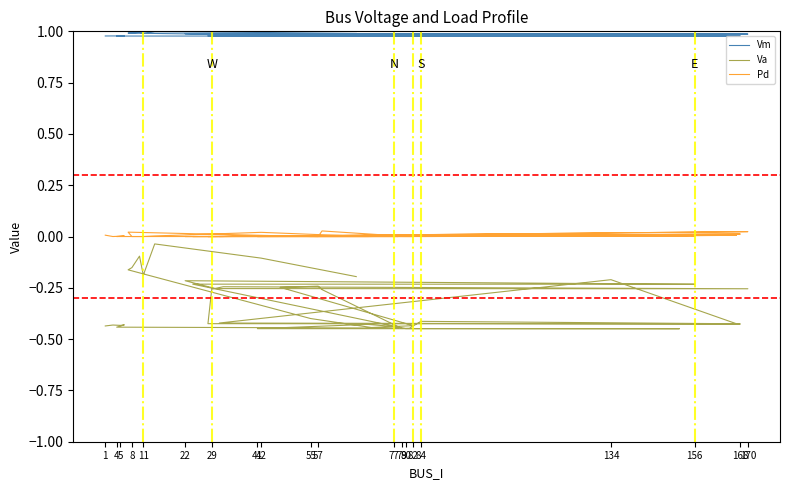

How many lines are shown in the chart?

3